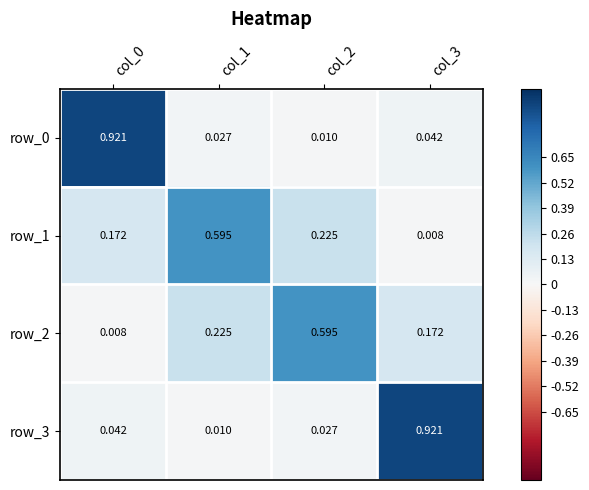

Is the value of row_2 at col_0 greater than the value of row_3 at col_2?

No